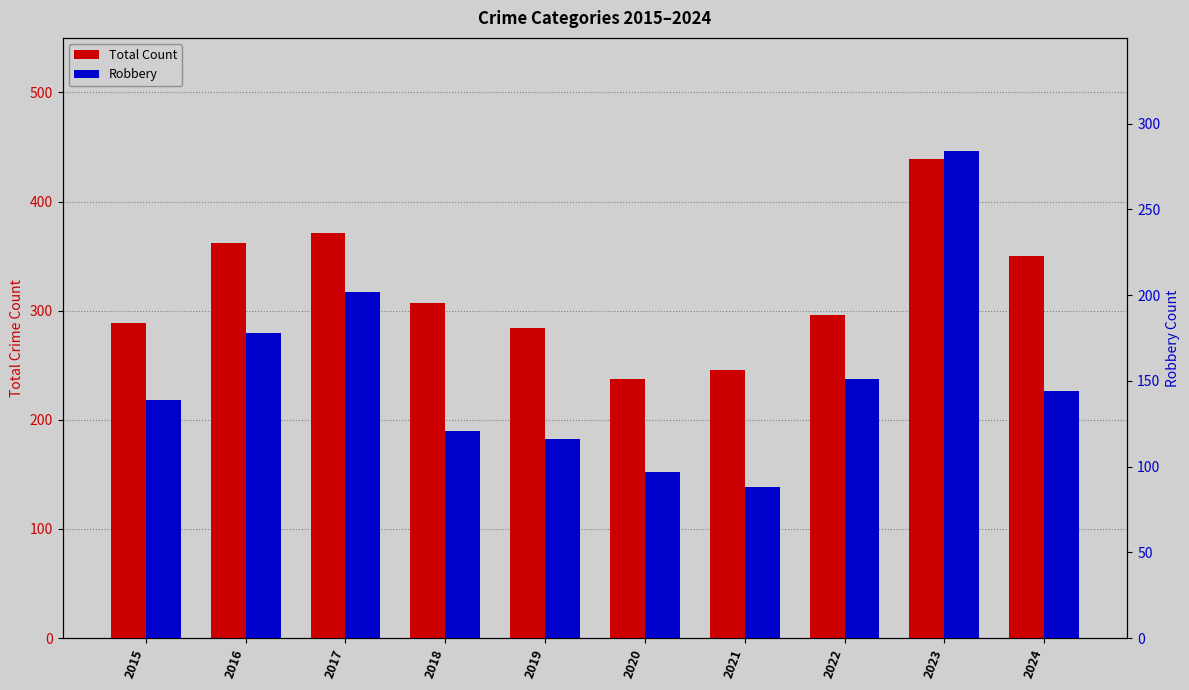

How many bars are there in total?

20